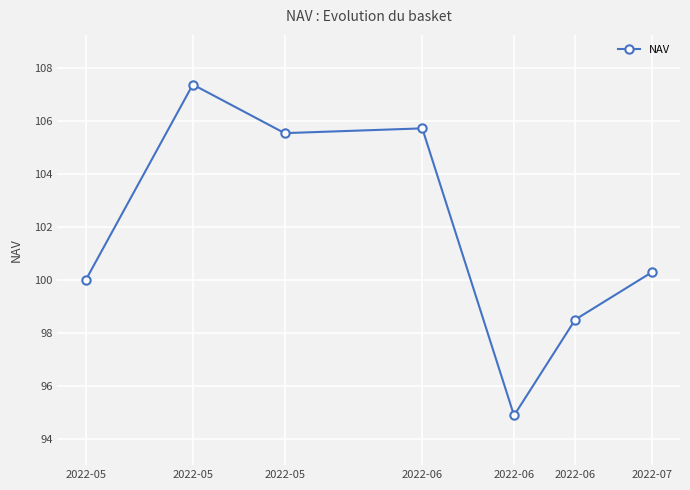

Count the number of data series in this chart.

1